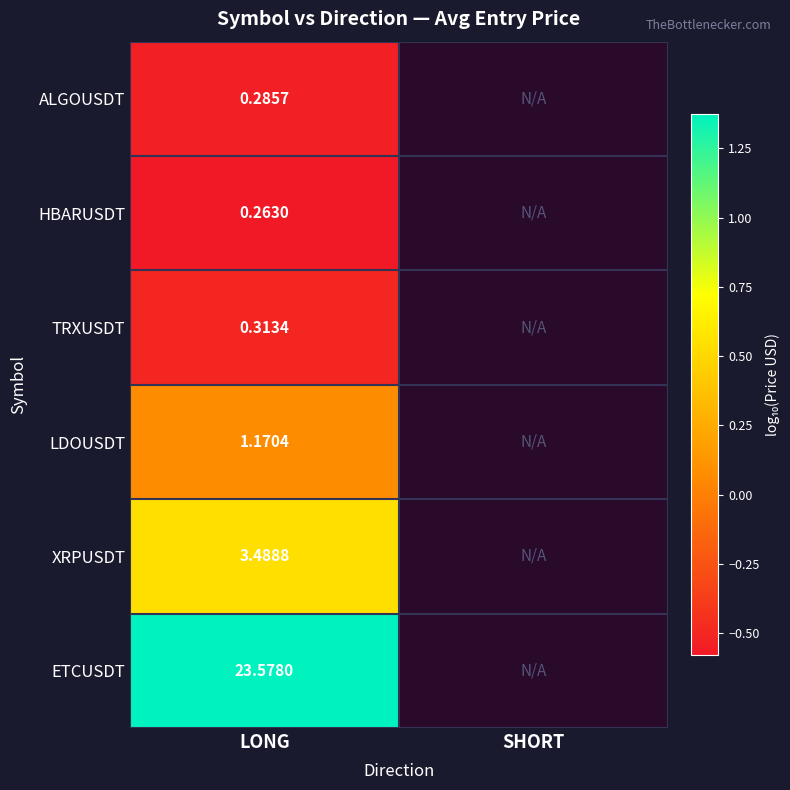

Rank the series at LONG from lowest to highest value.

HBARUSDT, ALGOUSDT, TRXUSDT, LDOUSDT, XRPUSDT, ETCUSDT